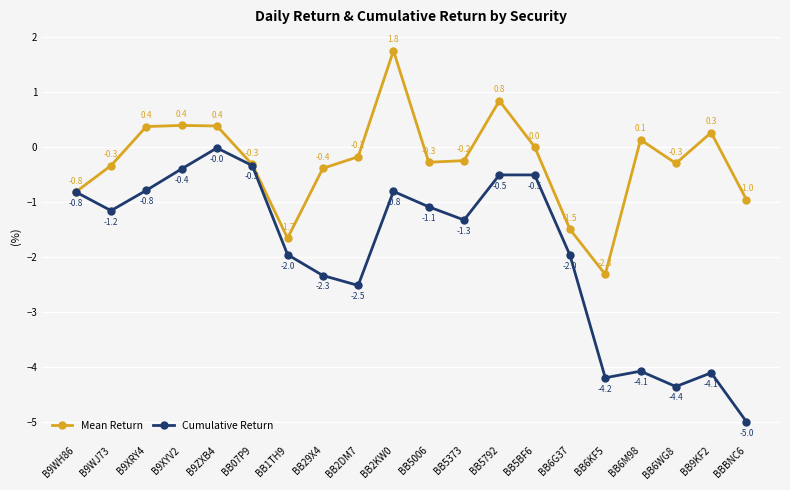

How many interior local valleys does the Cumulative Return series have?

5